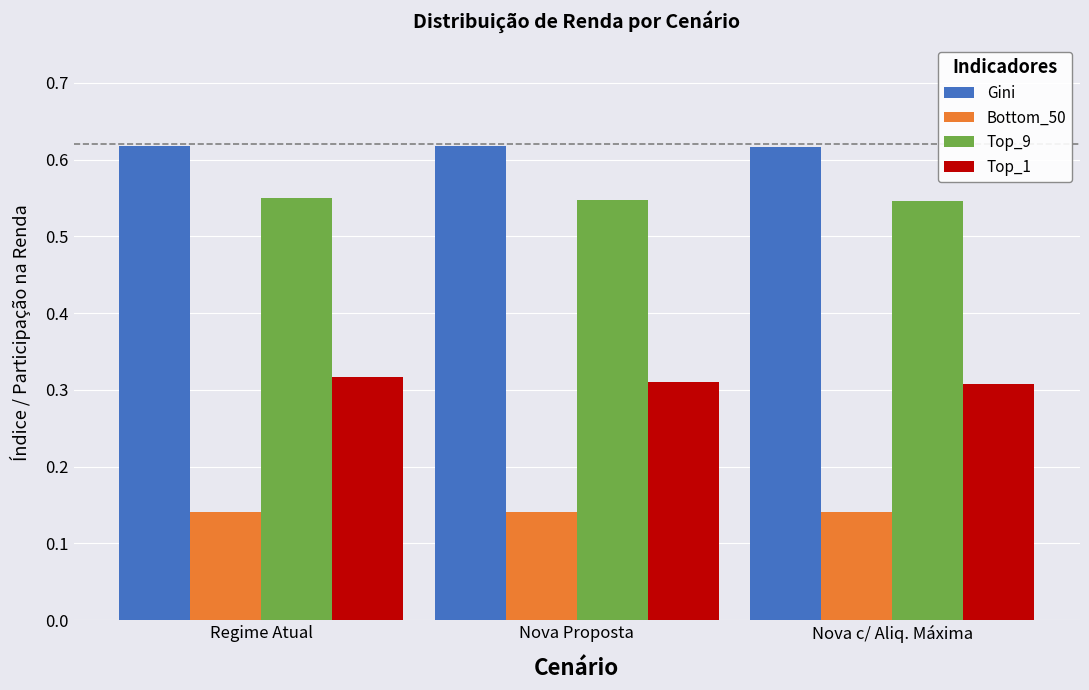

What is the sum of all Top_1 values?

0.9